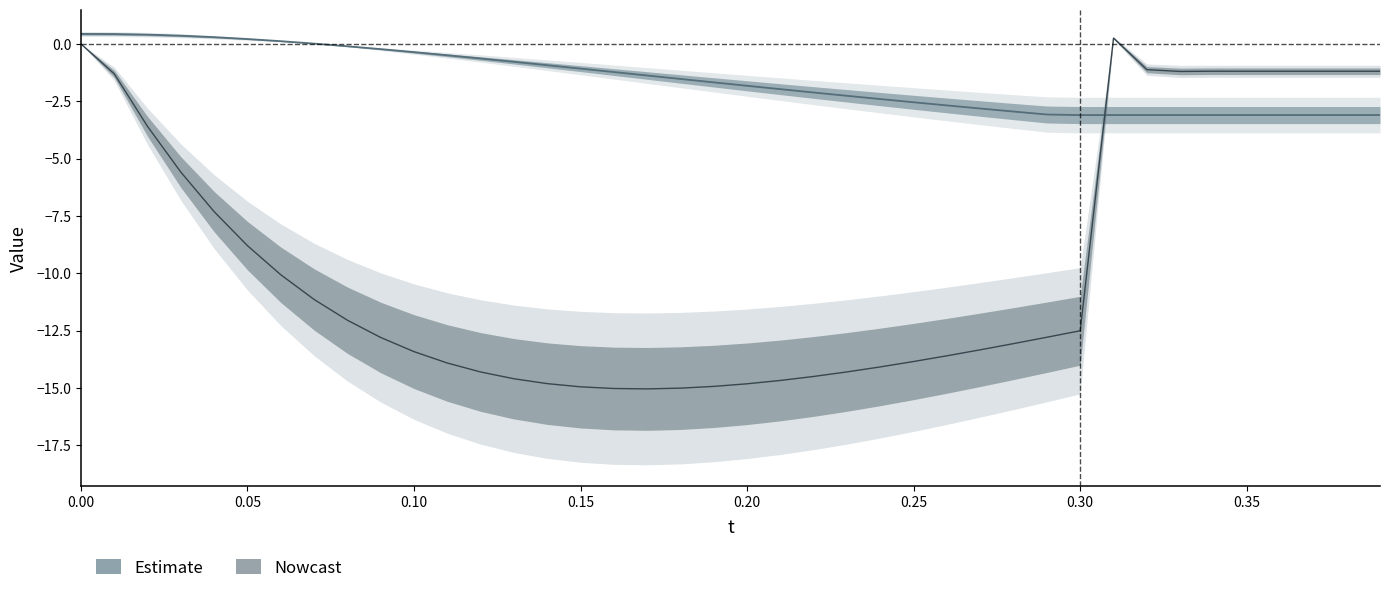

At which category does dY reach its first local peak?

31